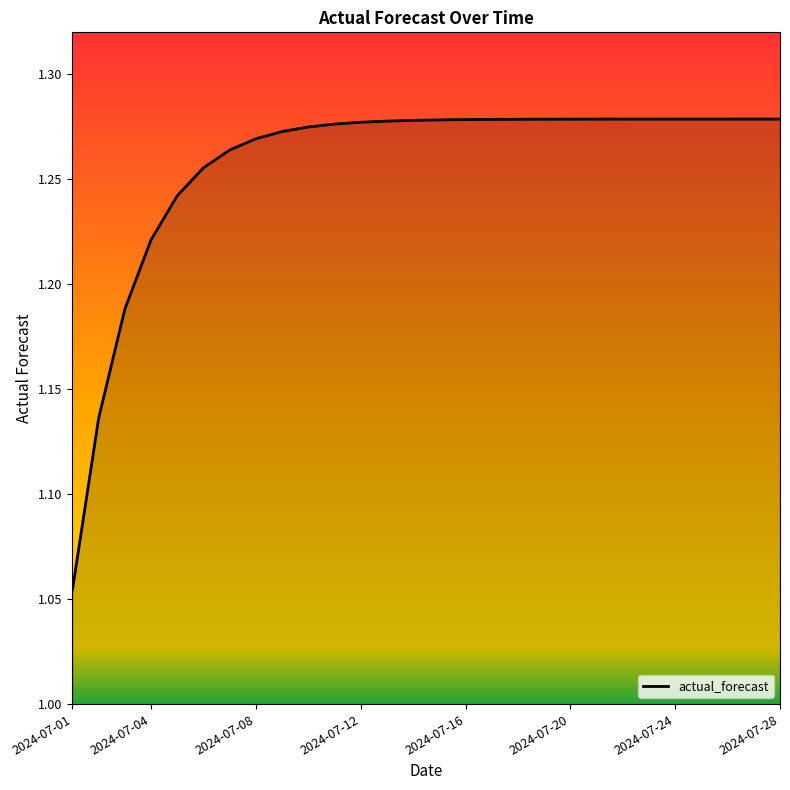

Rank the categories by value from lowest to highest.

2024-07-01, 2024-07-02, 2024-07-03, 2024-07-04, 2024-07-05, 2024-07-06, 2024-07-07, 2024-07-08, 2024-07-09, 2024-07-10, 2024-07-11, 2024-07-12, 2024-07-13, 2024-07-14, 2024-07-15, 2024-07-16, 2024-07-17, 2024-07-18, 2024-07-19, 2024-07-20, 2024-07-21, 2024-07-22, 2024-07-23, 2024-07-24, 2024-07-25, 2024-07-26, 2024-07-27, 2024-07-28